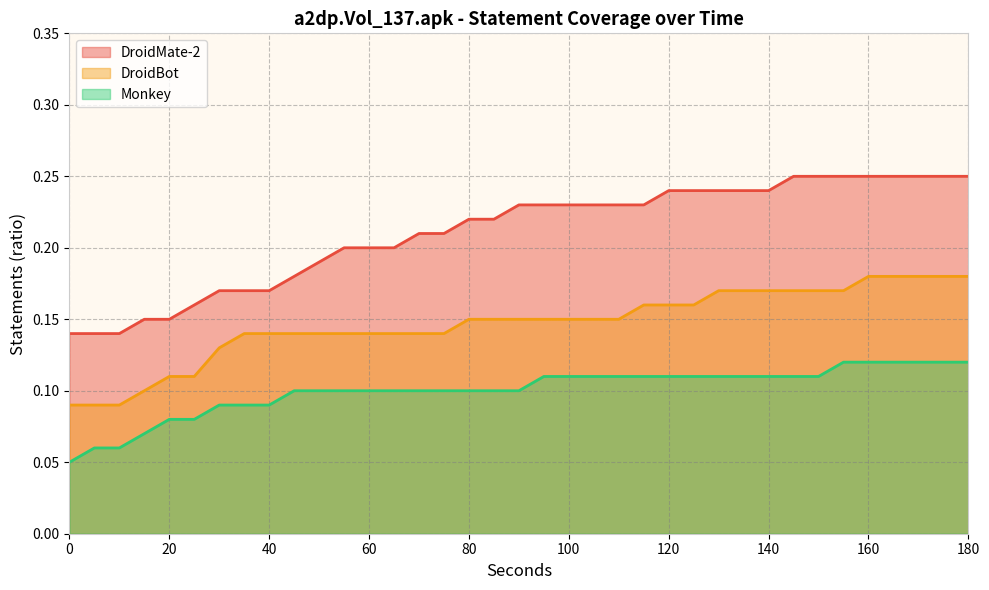

Which series has the widest spread of values?

DroidMate-2